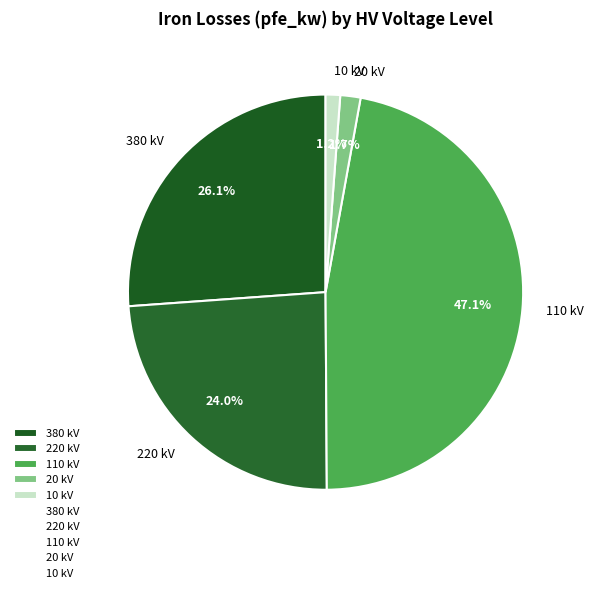

Does 220 kV represent more than half of the total?

No